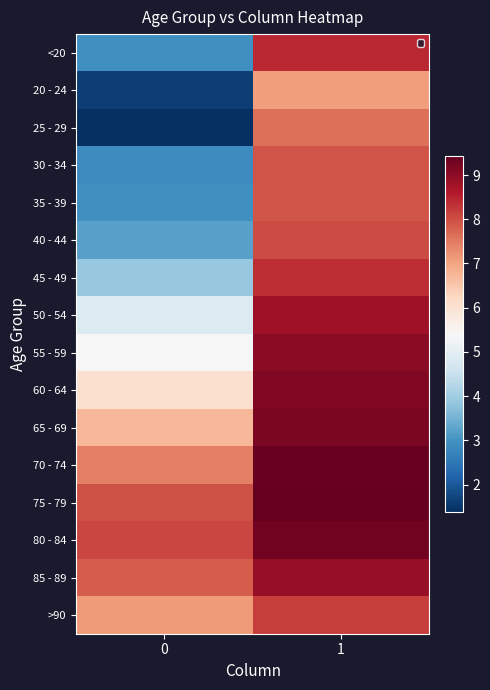

At which category is the sum across all series the highest?

1